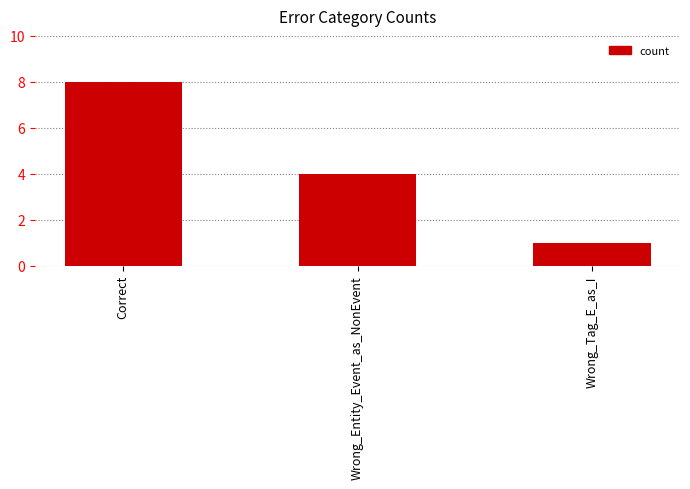

Reading left to right, extract all data points from this chart.

Correct=8	Wrong_Entity_Event_as_NonEvent=4	Wrong_Tag_E_as_I=1